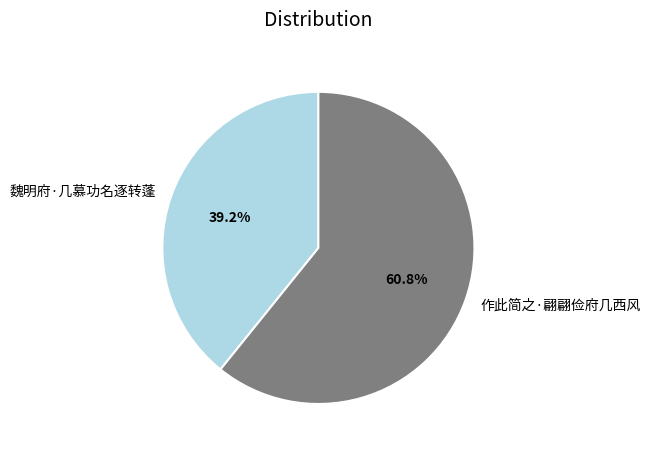

Count the number of slices in the pie.

2